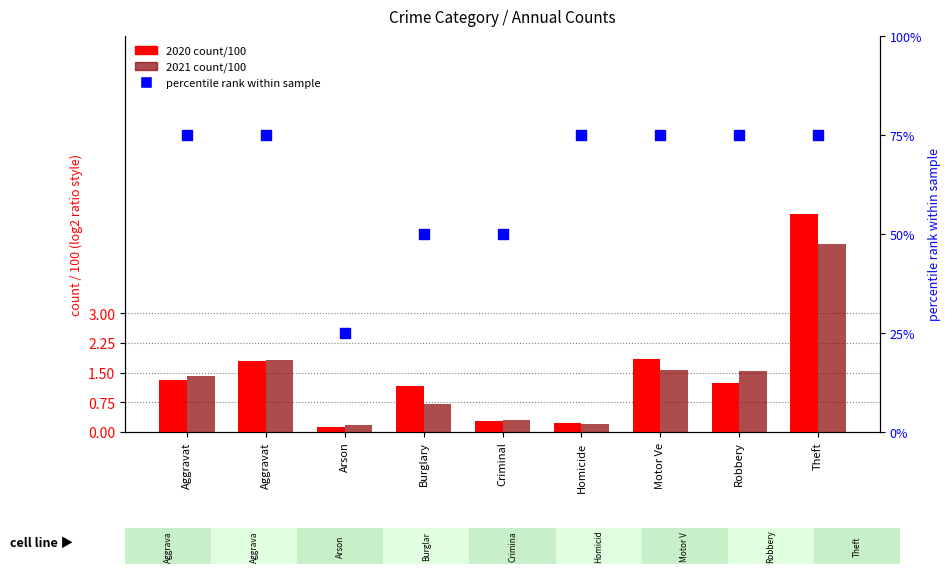

Between Homicide and Arson, which is larger?

Homicide